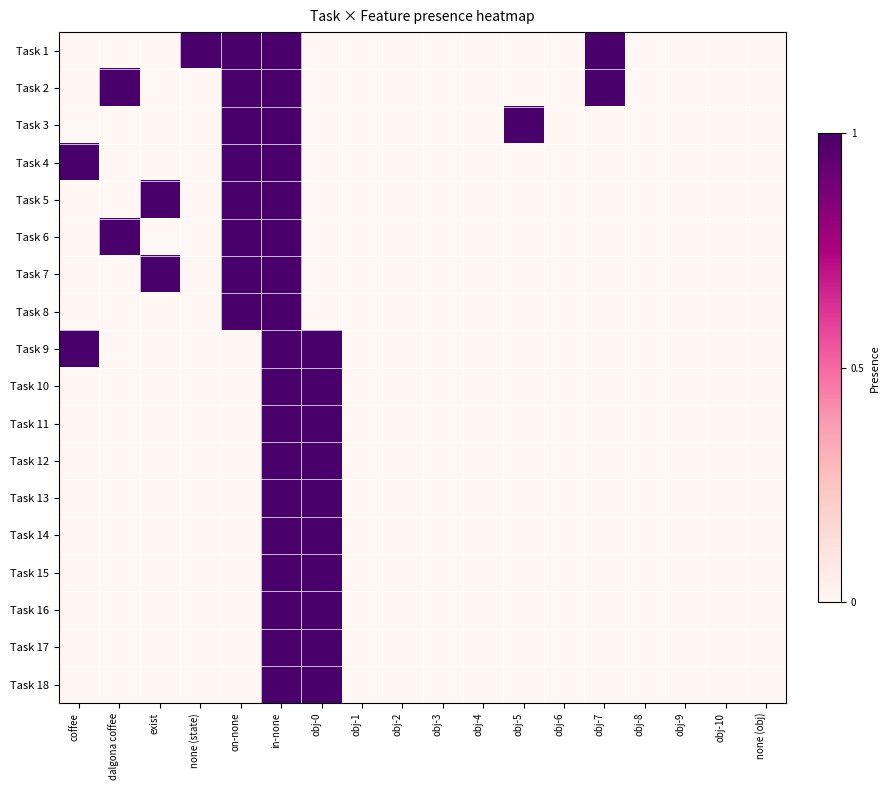

What is the greatest value displayed?

1